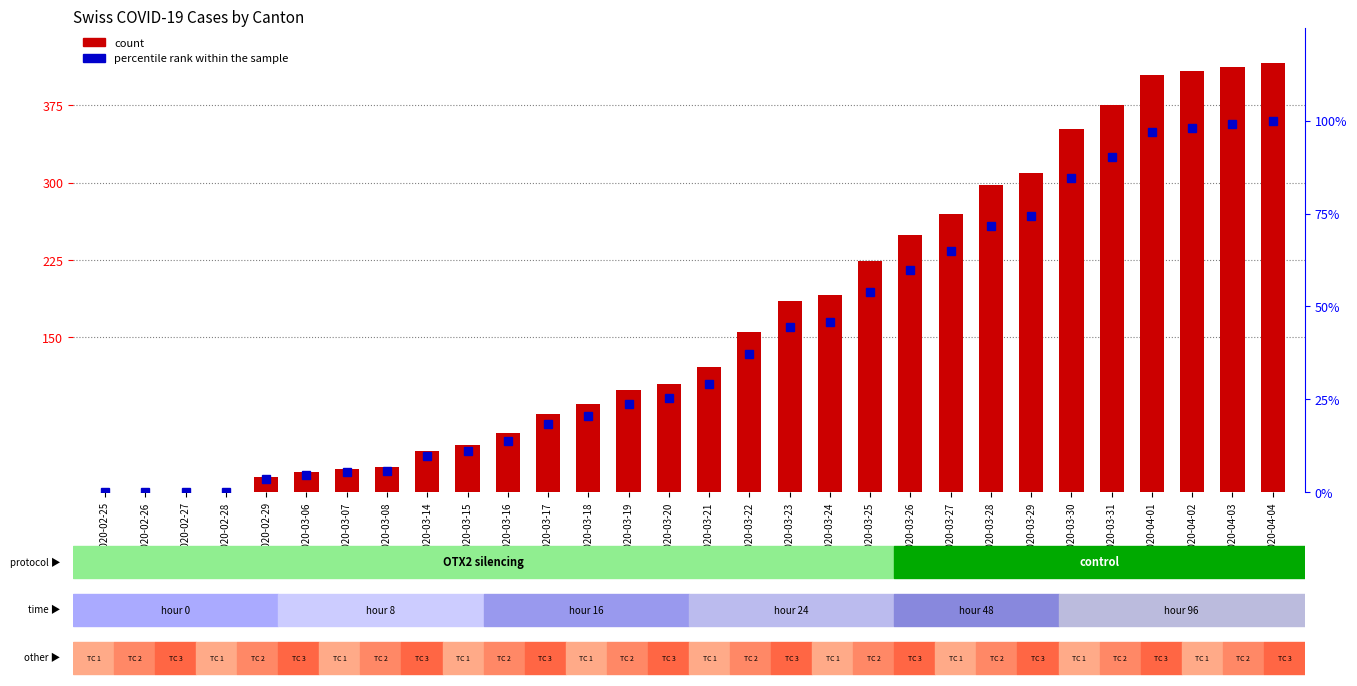

Count the number of data series in this chart.

2